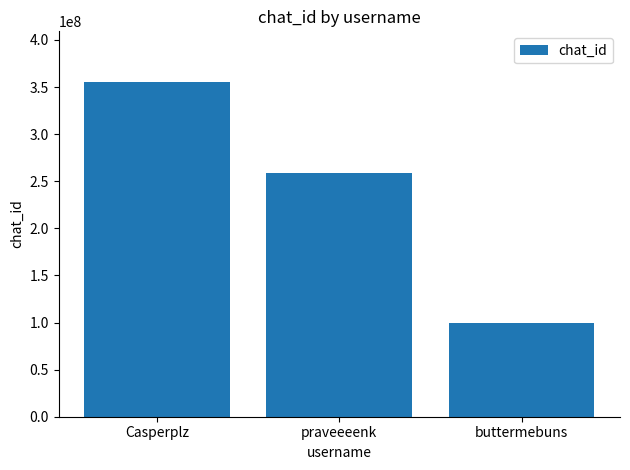

What position from the left is Casperplz?

1